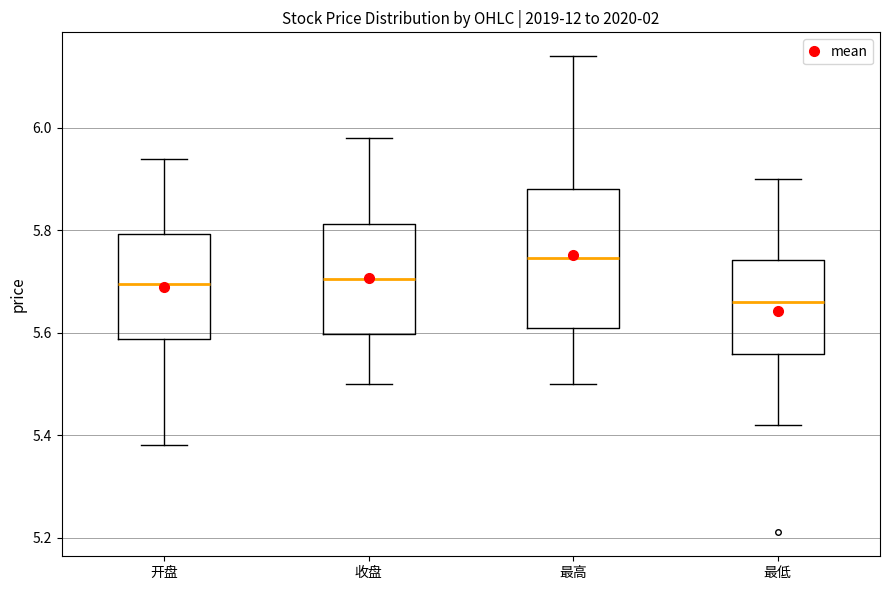

Where is the lower edge of the box for 开盘 on the y-axis? The values are not printed on the chart, so give them approximately, as read against the axis.

5.58